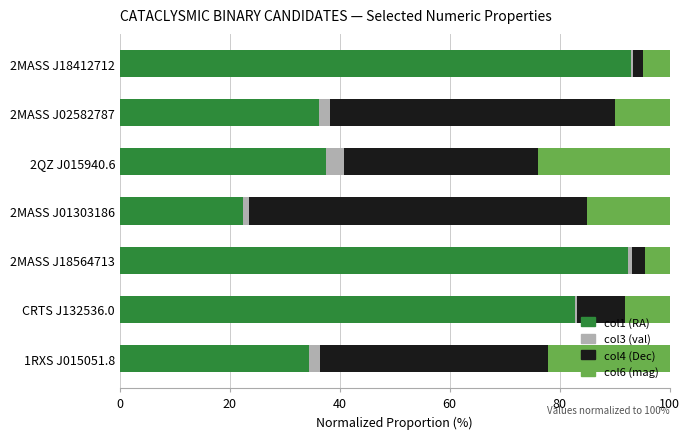

What is the maximum value for col1 (RA)?

93.1